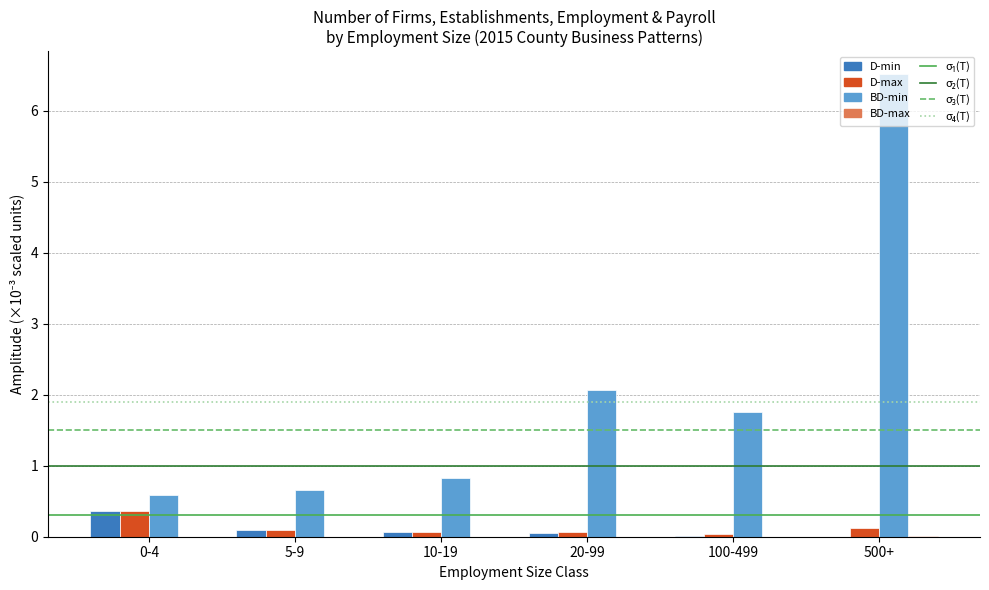

At which category is the sum across all series the highest?

500+